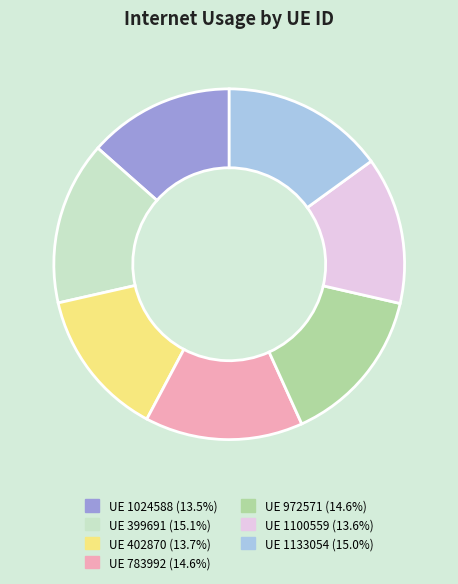

Does any single category account for the majority?

No